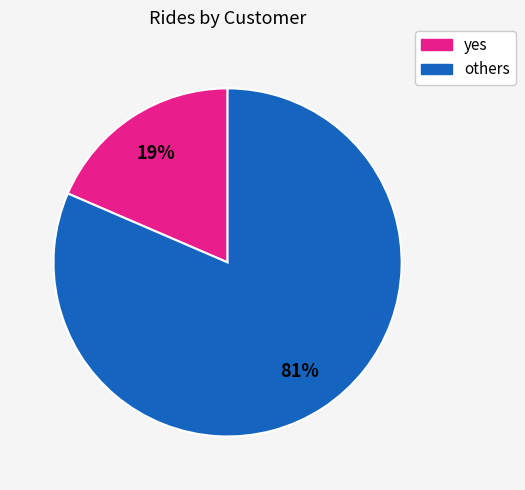

Is there any slice that represents more than half of the pie?

Yes